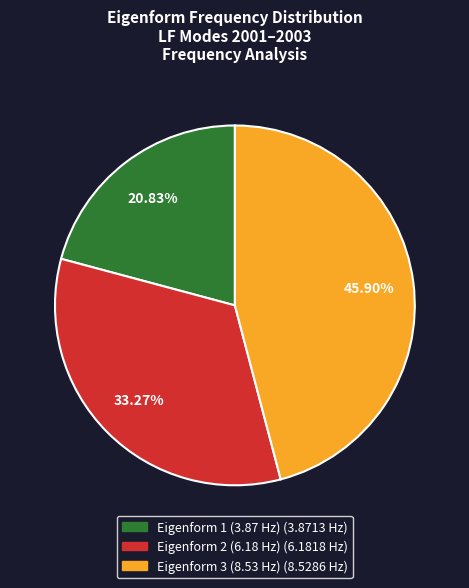

Is the sum of Eigenform 2 (6.18 Hz) and Eigenform 1 (3.87 Hz) greater than half?

Yes